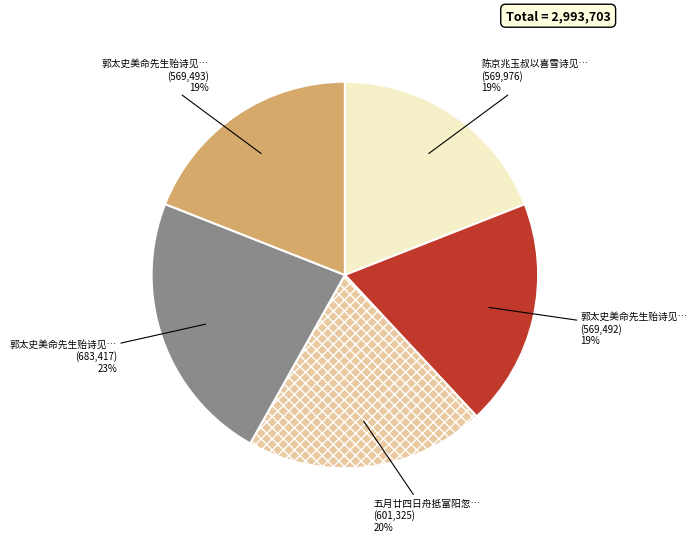

To the nearest percent, what is the average slice percentage?

20%